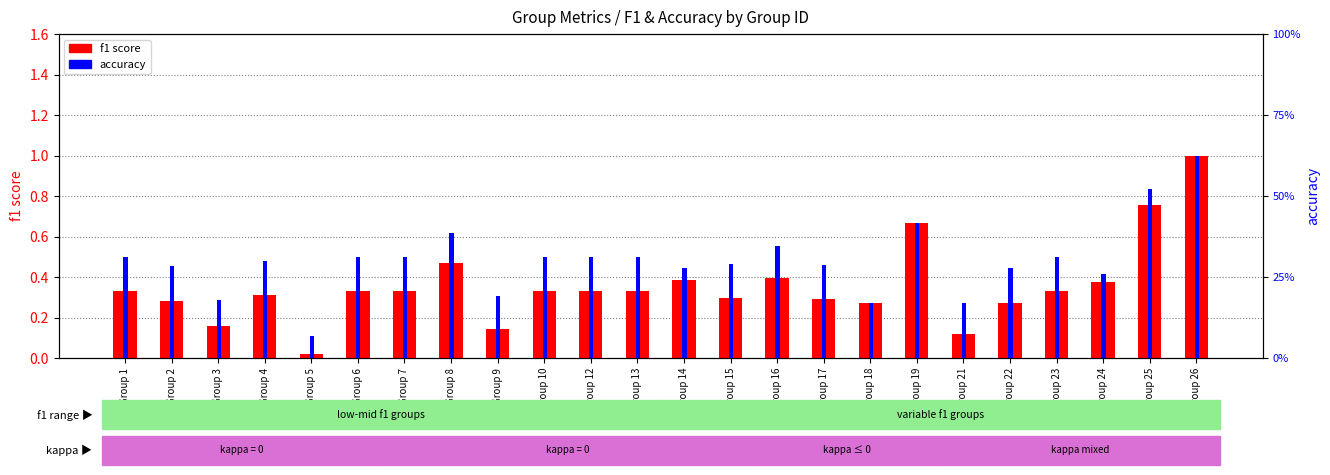

List the labels in order of accuracy value, smallest first.

Group 5, Group 18, Group 21, Group 3, Group 9, Group 24, Group 14, Group 22, Group 2, Group 17, Group 15, Group 4, Group 1, Group 6, Group 7, Group 10, Group 12, Group 13, Group 23, Group 16, Group 8, Group 19, Group 25, Group 26